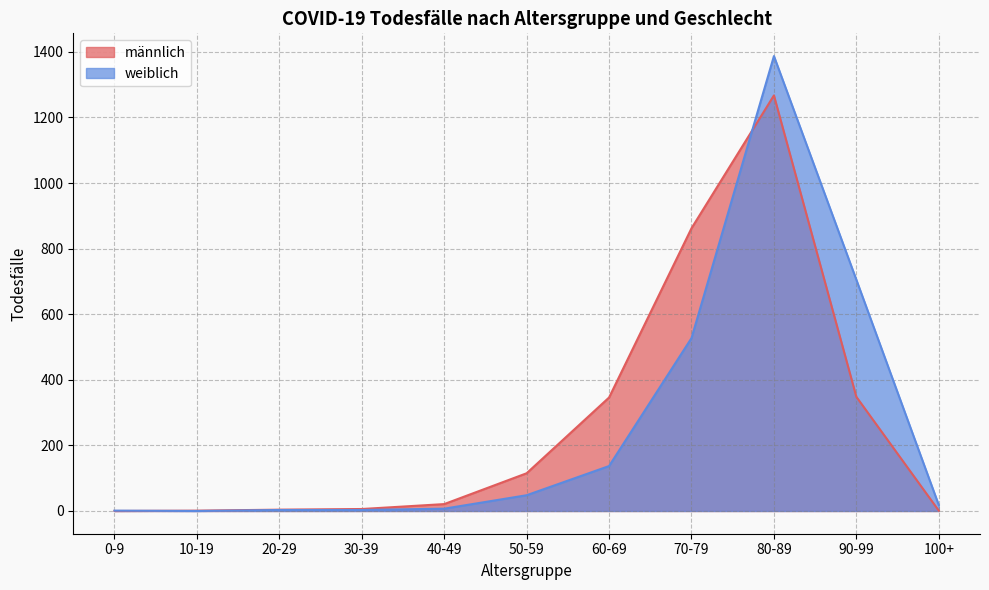

Which has a higher value, 80-89 or 100+?

80-89